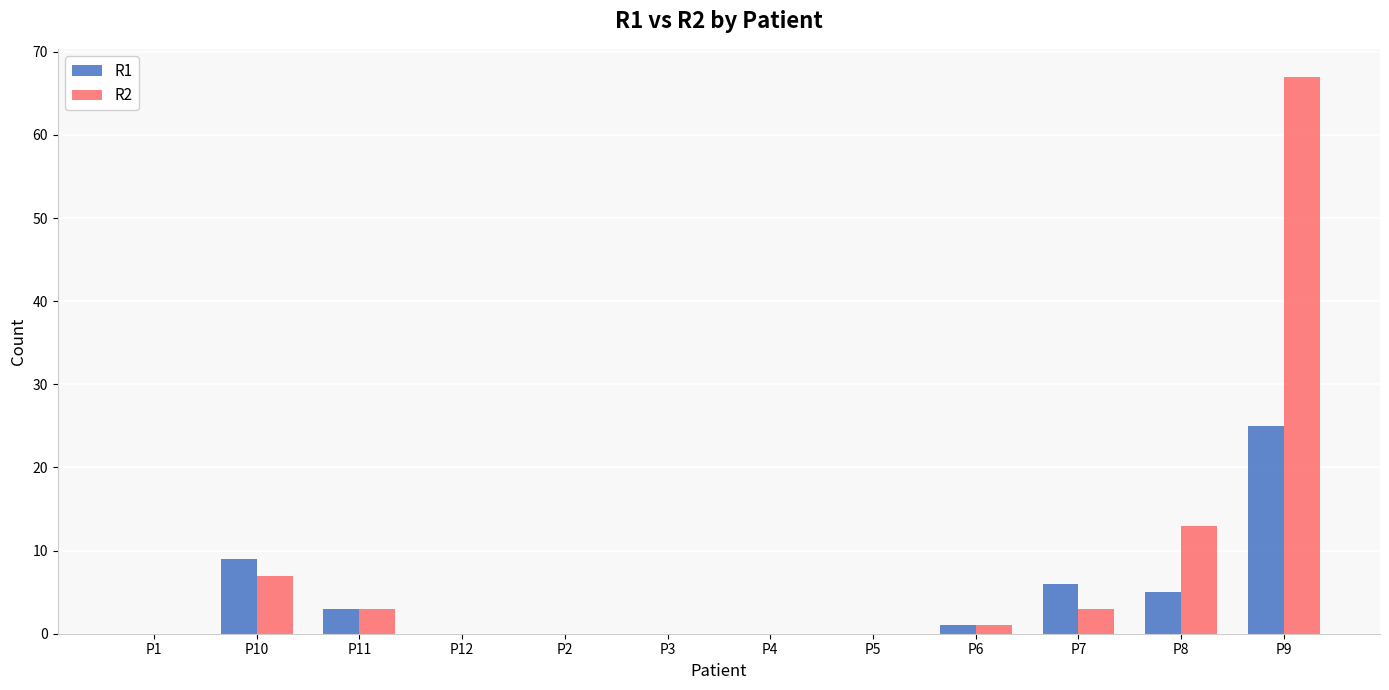

The value of R1 at P3 is 0. True or false?

True